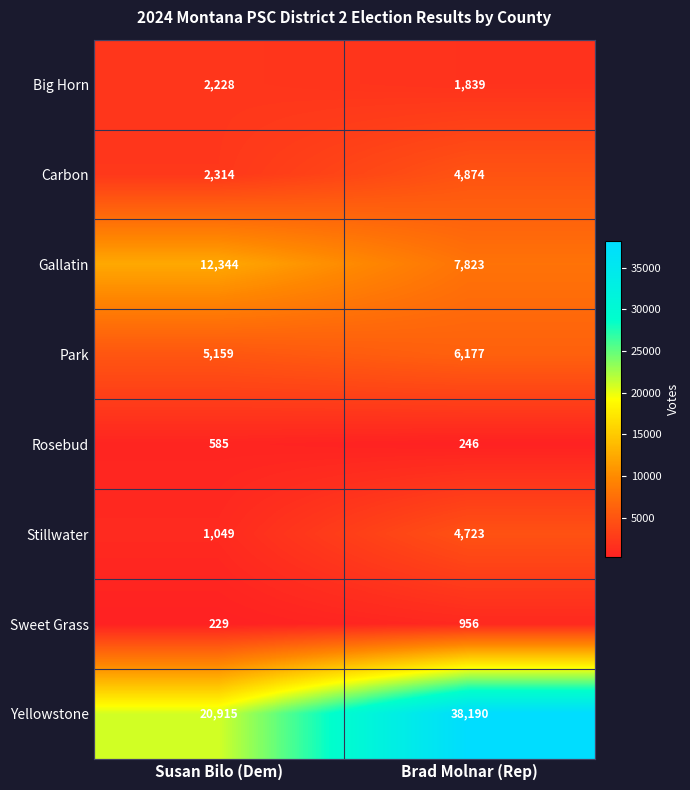

How many distinct data groups are displayed?

8